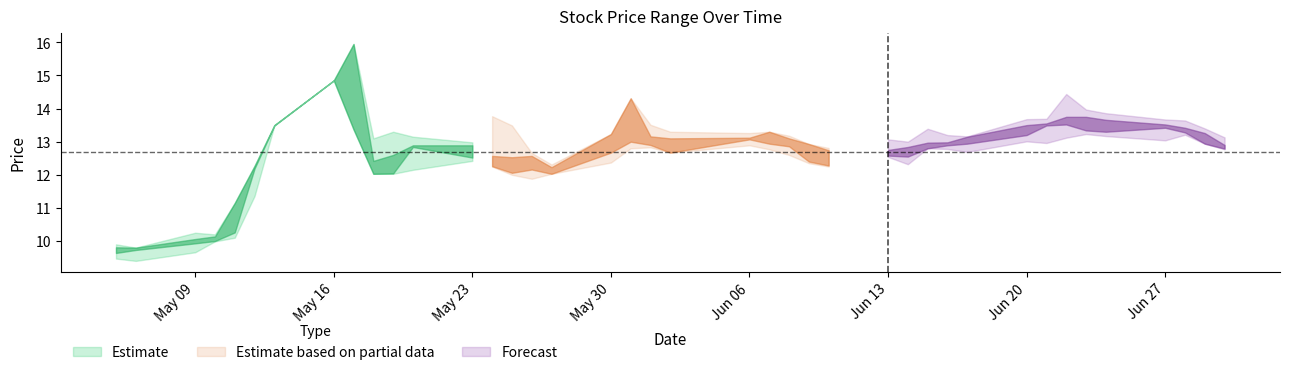

How many data points in low are less than 12?

7